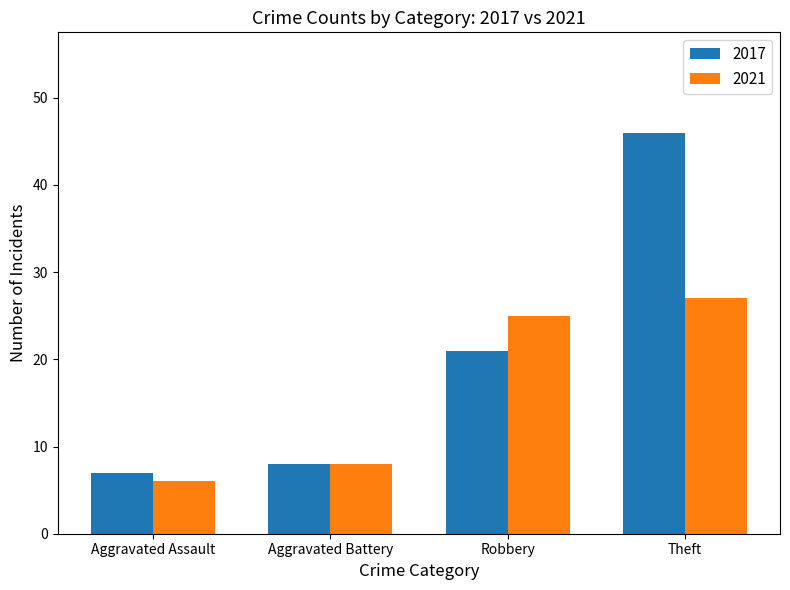

Is it true that 2017 equals 7 at Aggravated Assault?

True